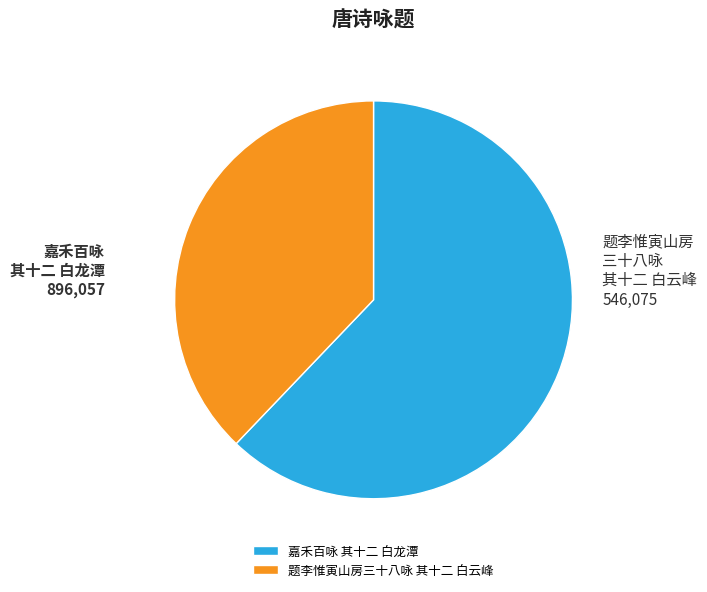

Which slice is the smallest?

题李惟寅山房三十八咏 其十二 白云峰